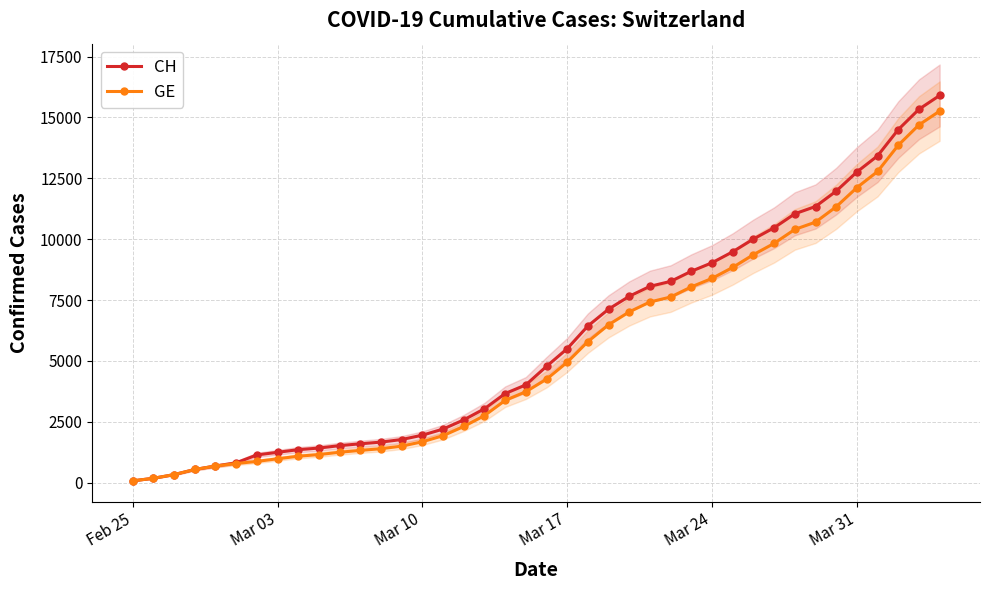

What are all the series names shown in the legend?

CH, GE